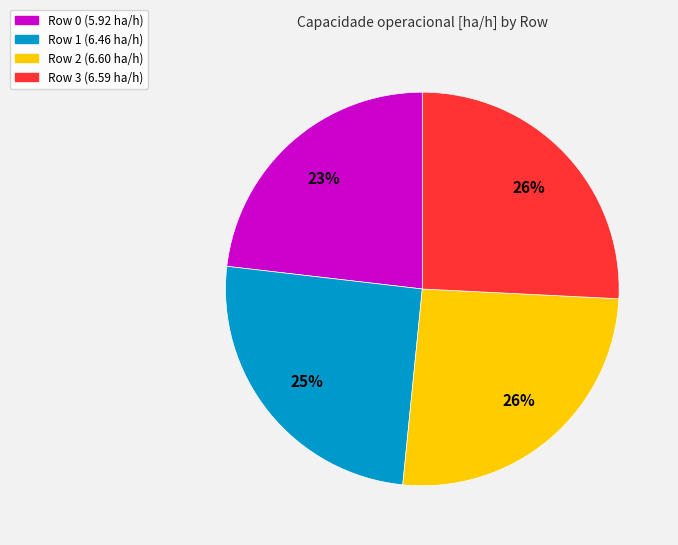

Do Row 0 and Row 3 together represent more than half of the pie?

No